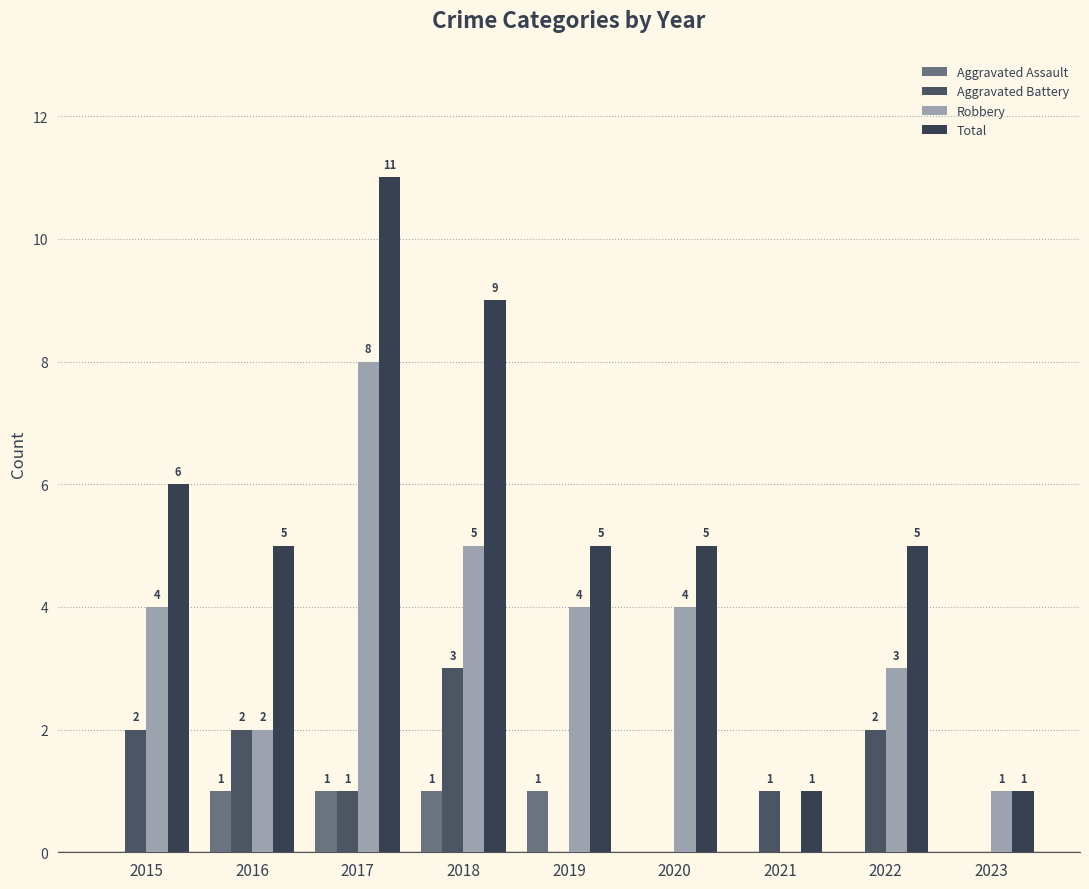

What is the sum of all Total values?

48